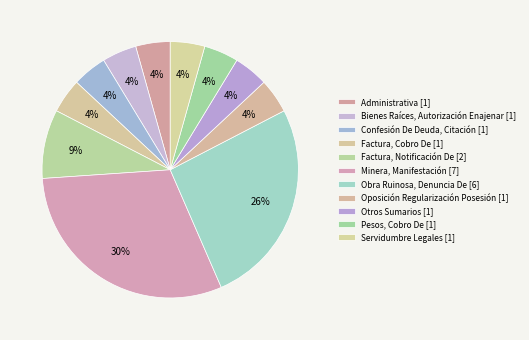

Approximately how many times larger is the value at Bienes Raíces, Autorización Enajenar compared to Otros Sumarios?

1.0